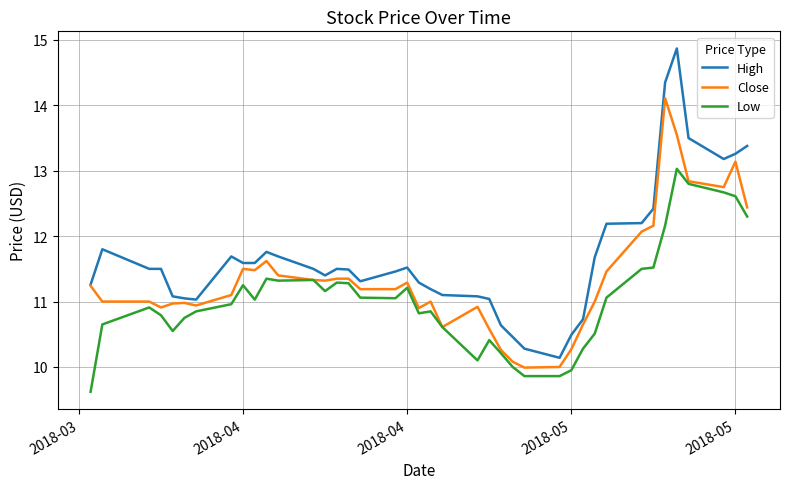

True or false: High and Low intersect in this chart.

False